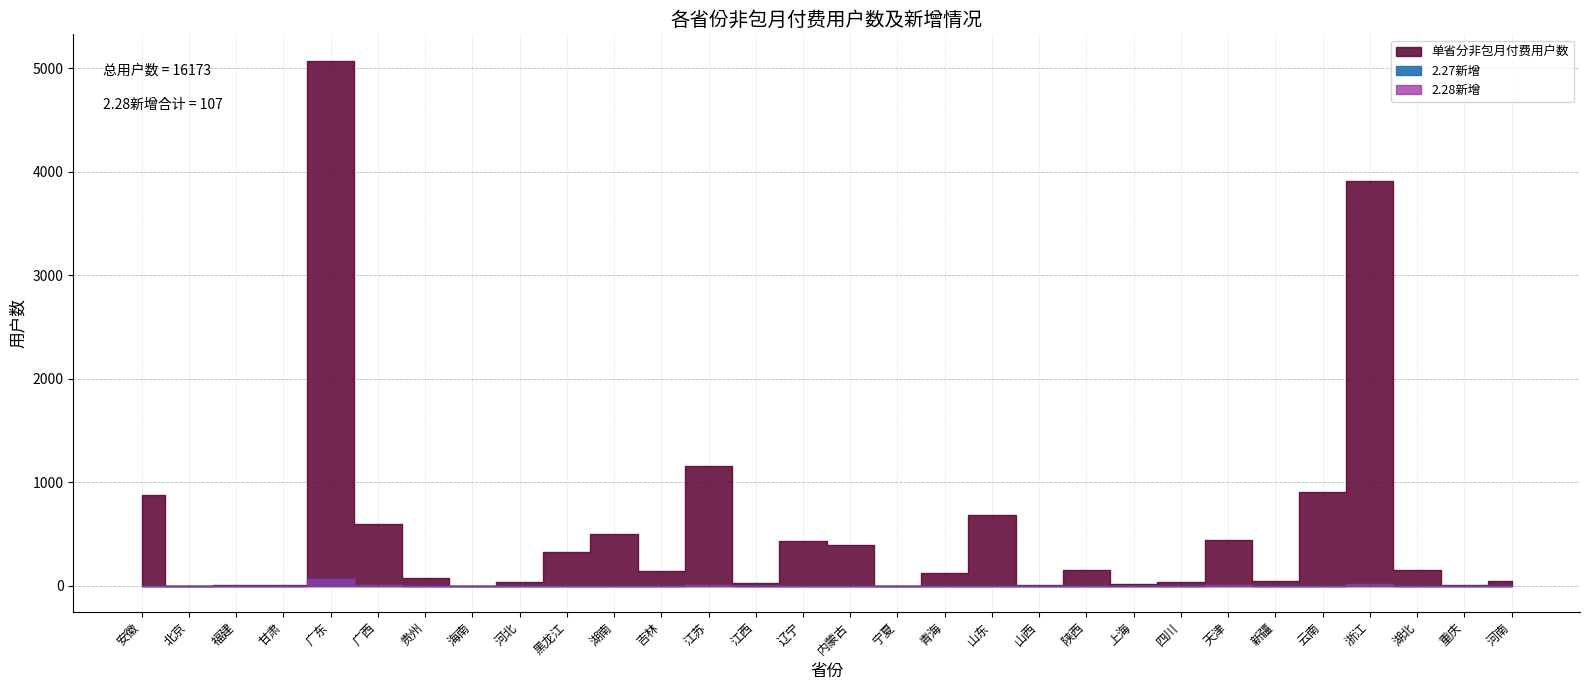

Rank the series at 新疆 from lowest to highest value.

2.27新增, 2.28新增, 单省分非包月付费用户数